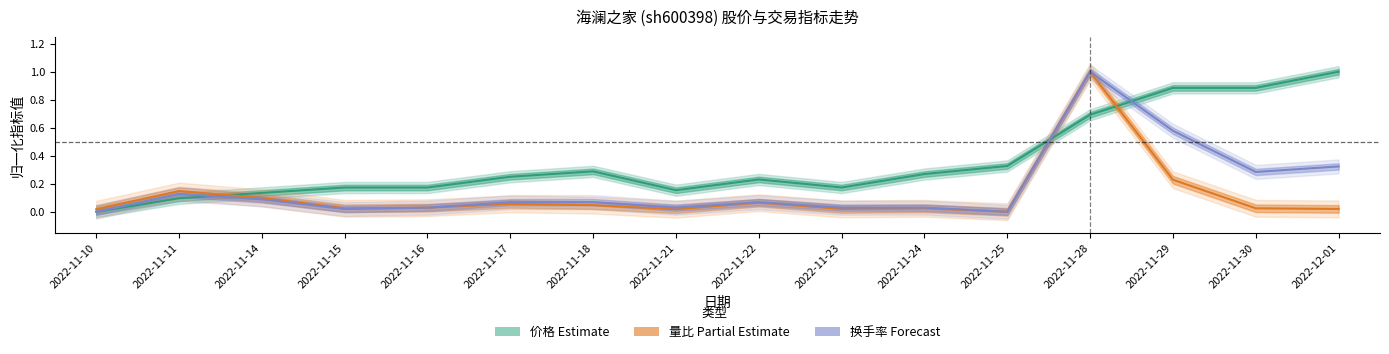

After their last crossing, which series has the higher values: 价格 or 量比?

价格